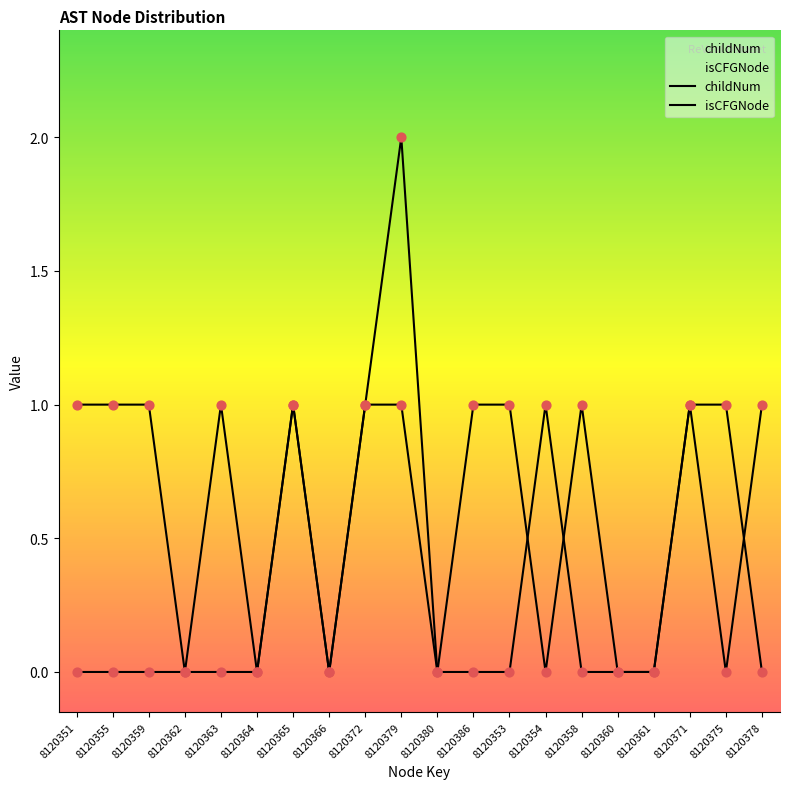

What is the total value across all series at 8120358?

1